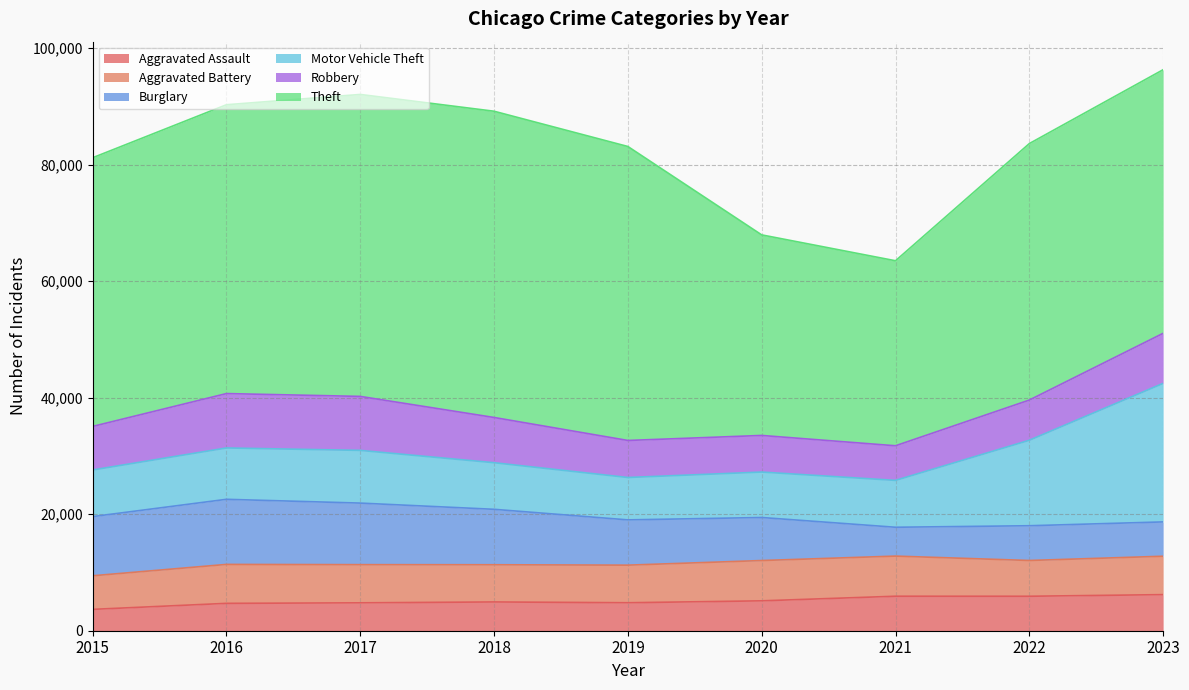

Between which two adjacent categories do Burglary and Motor Vehicle Theft first intersect?

2019 and 2020